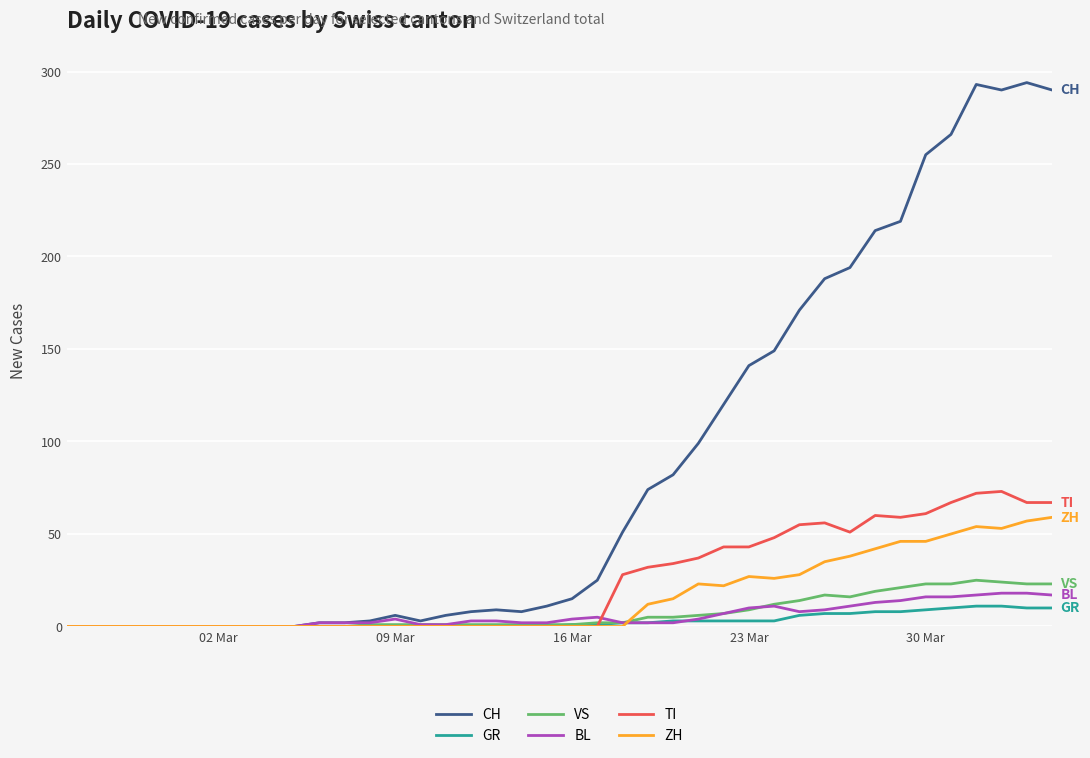

True or false: TI has more than 1 interior local peaks.

True